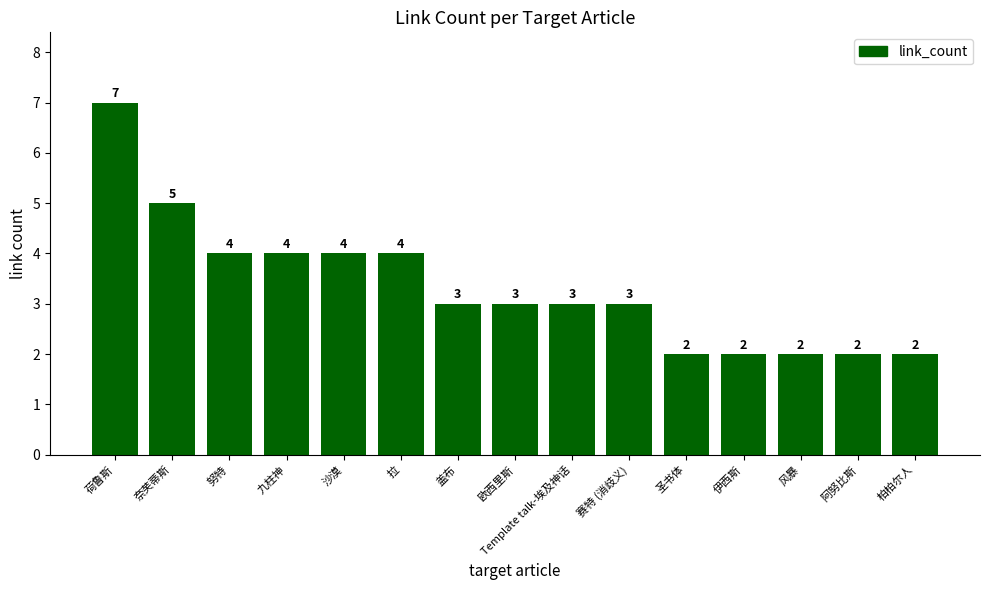

What is the ratio of the value at 努特 to the value at 九柱神?

1.0